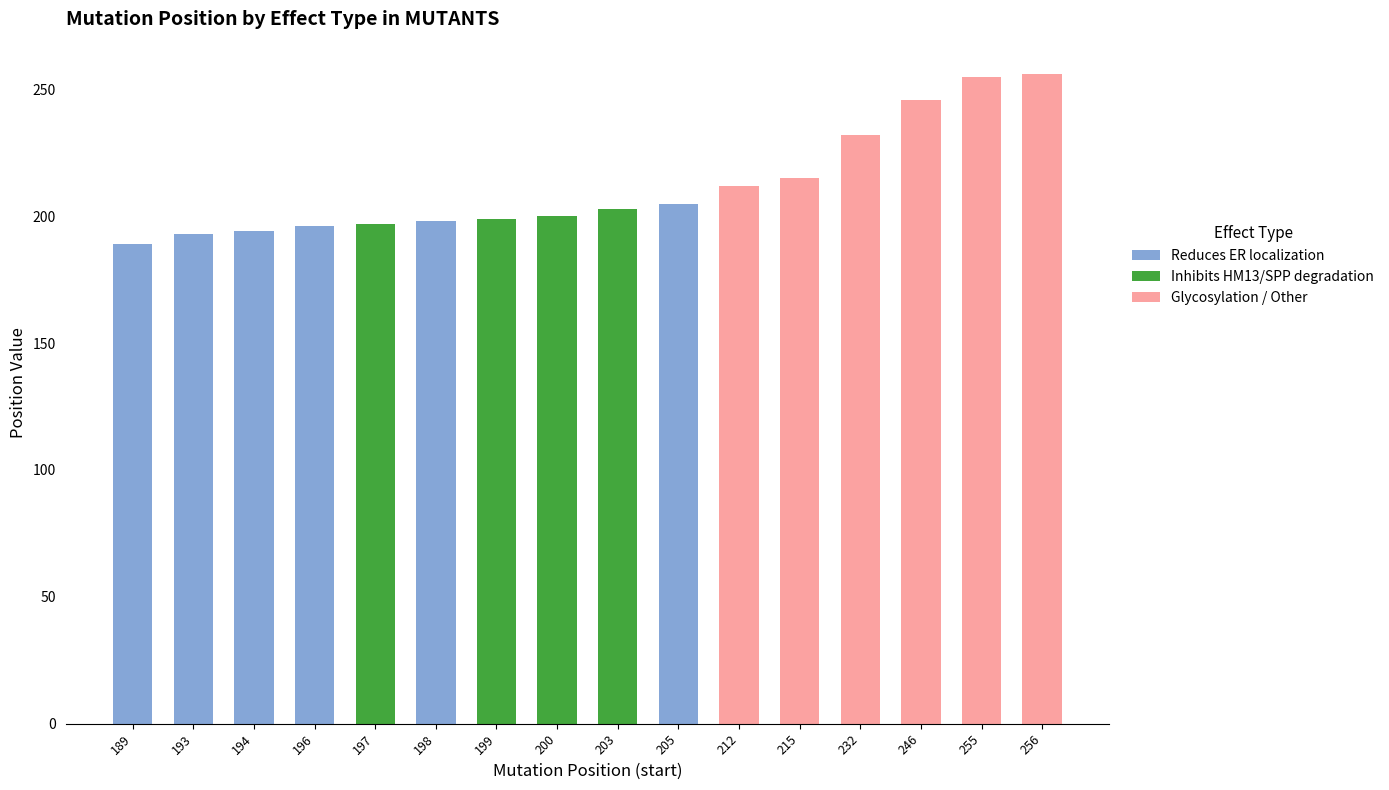

What is the sum of all Reduces ER localization values?

1175